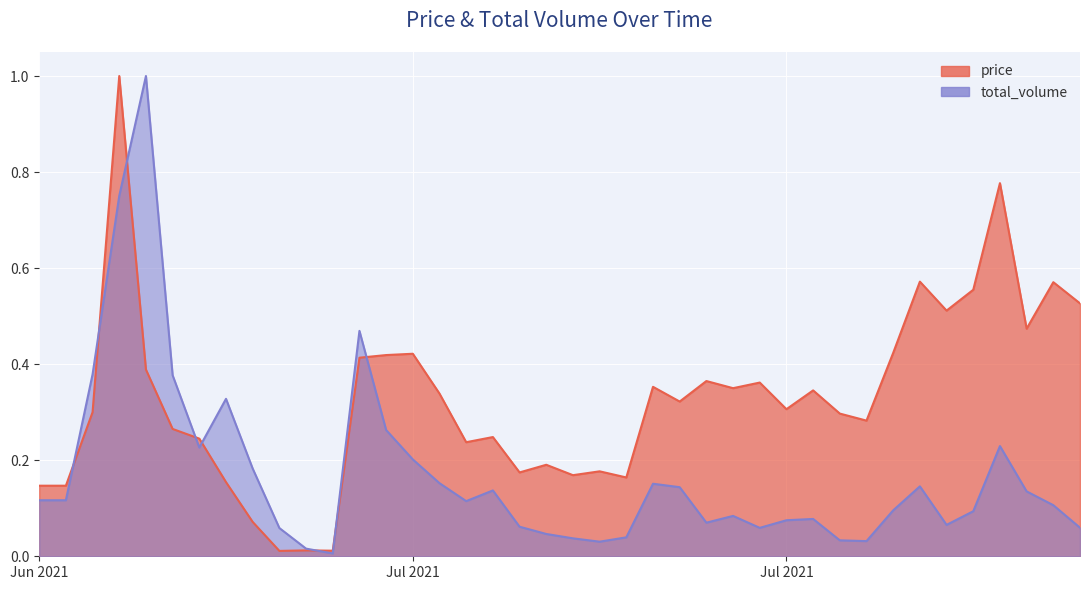

Read the price value at 2021-07-05.

0.2